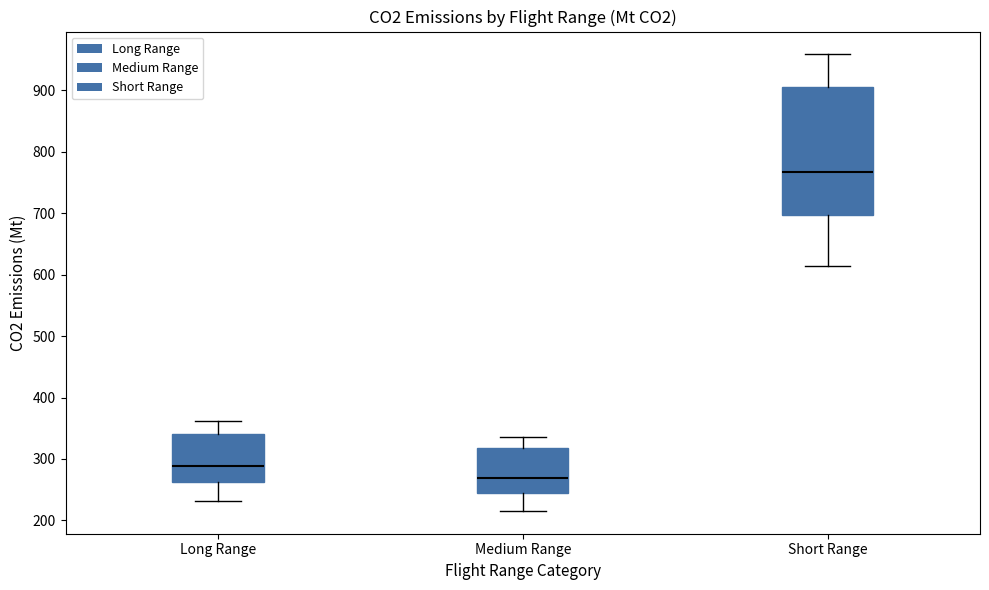

Reading left to right, read every box against the y-axis: the position of its median line, the range the box covers, and the ends of its whiskers. The values are not printed on the chart, so give them approximately, as read against the axis.

Long Range: median 290, box 260 to 340, whiskers 230 to 360
Medium Range: median 270, box 240 to 320, whiskers 220 to 340
Short Range: median 770, box 700 to 910, whiskers 610 to 960